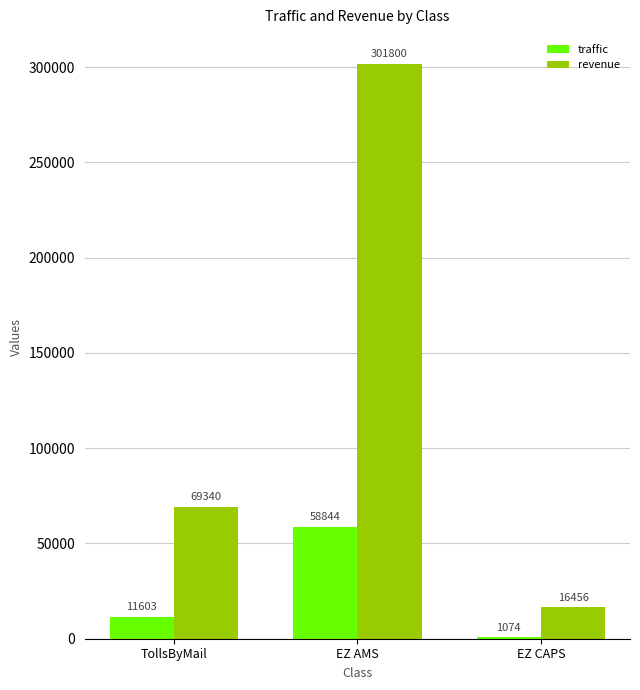

The revenue series shows 16456.9 at EZ CAPS. True or false?

True